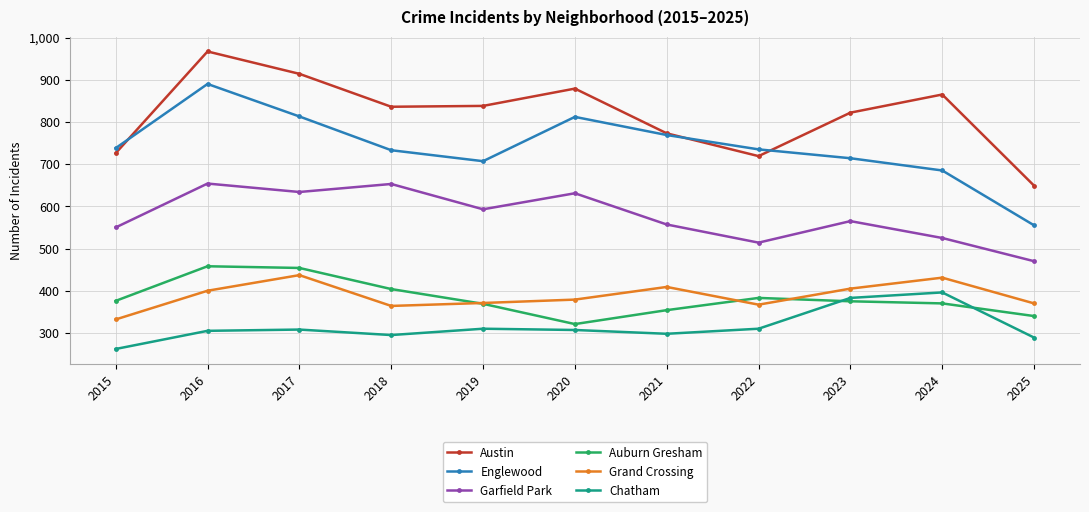

Is the value of Austin at 2018 greater than the value of Auburn Gresham at 2016?

Yes